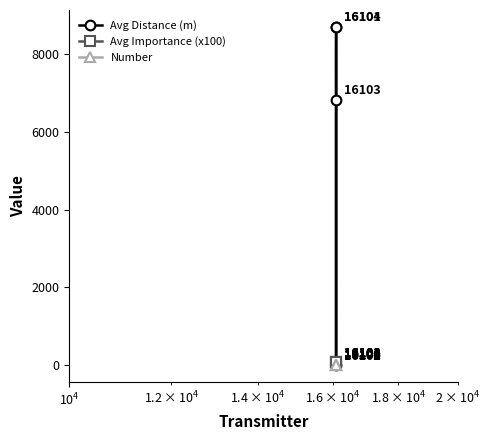

What are all the series names shown in the legend?

Avg Distance (m), Avg Importance (x100), Number